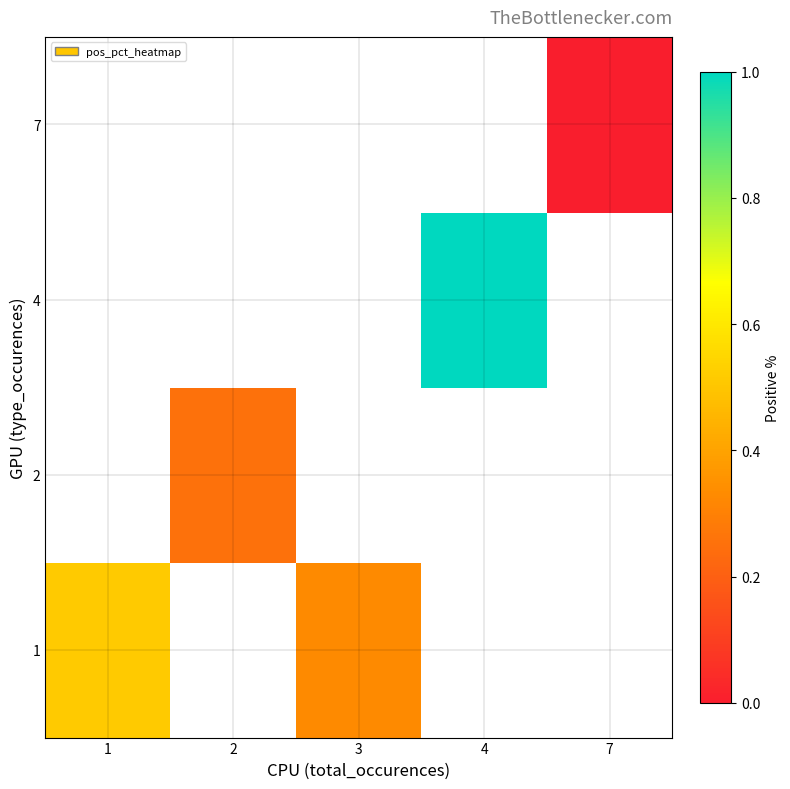

What is the greatest value displayed?

1.0